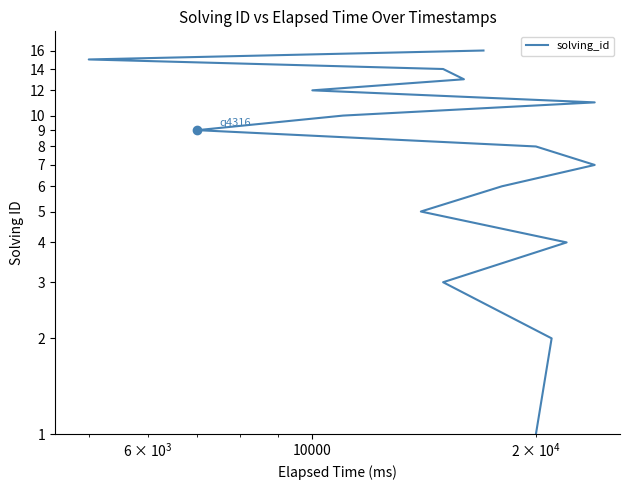

What is the greatest value displayed?

16